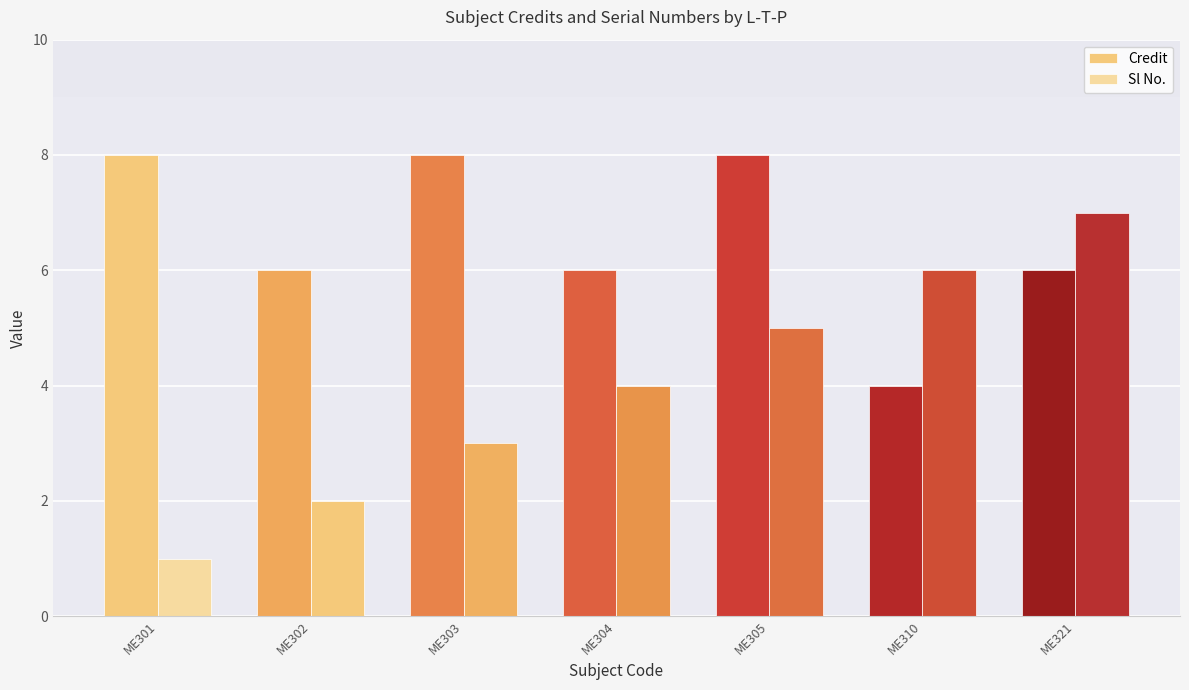

How many categories are shown in the chart?

7